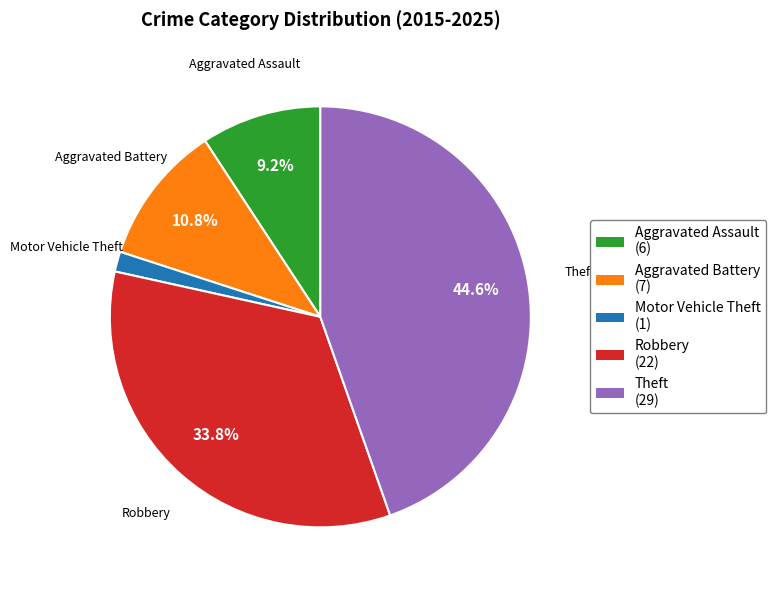

What is the largest slice in the pie chart?

Theft (29)